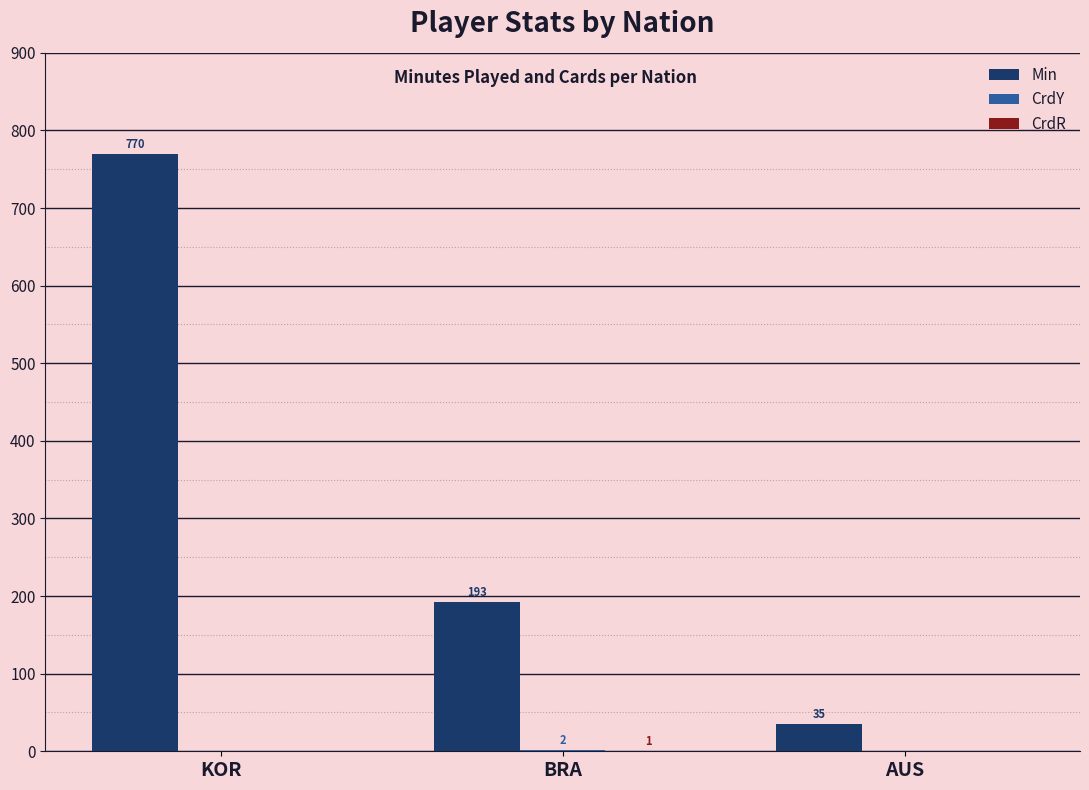

What is the sum of all Min values?

998